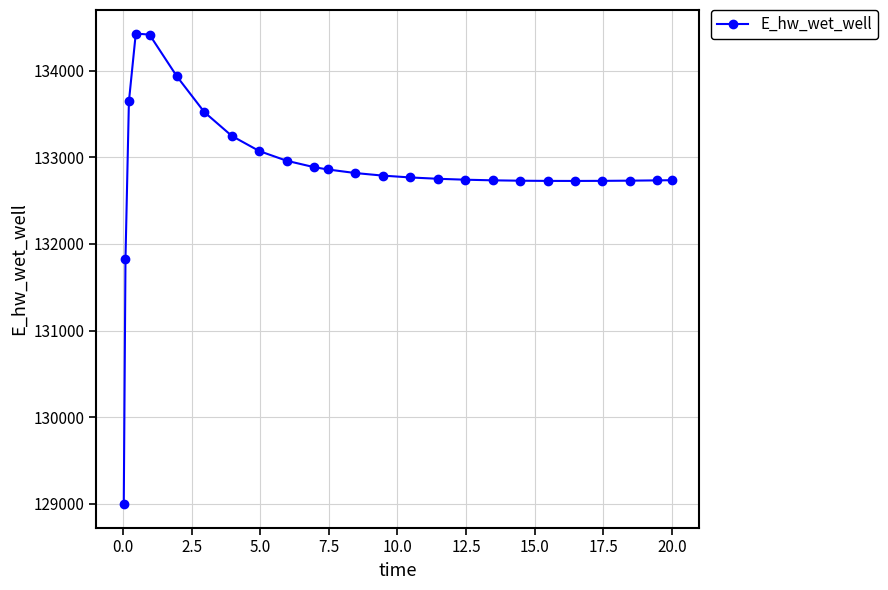

What is the value of the 24th point from the left?

132733.2